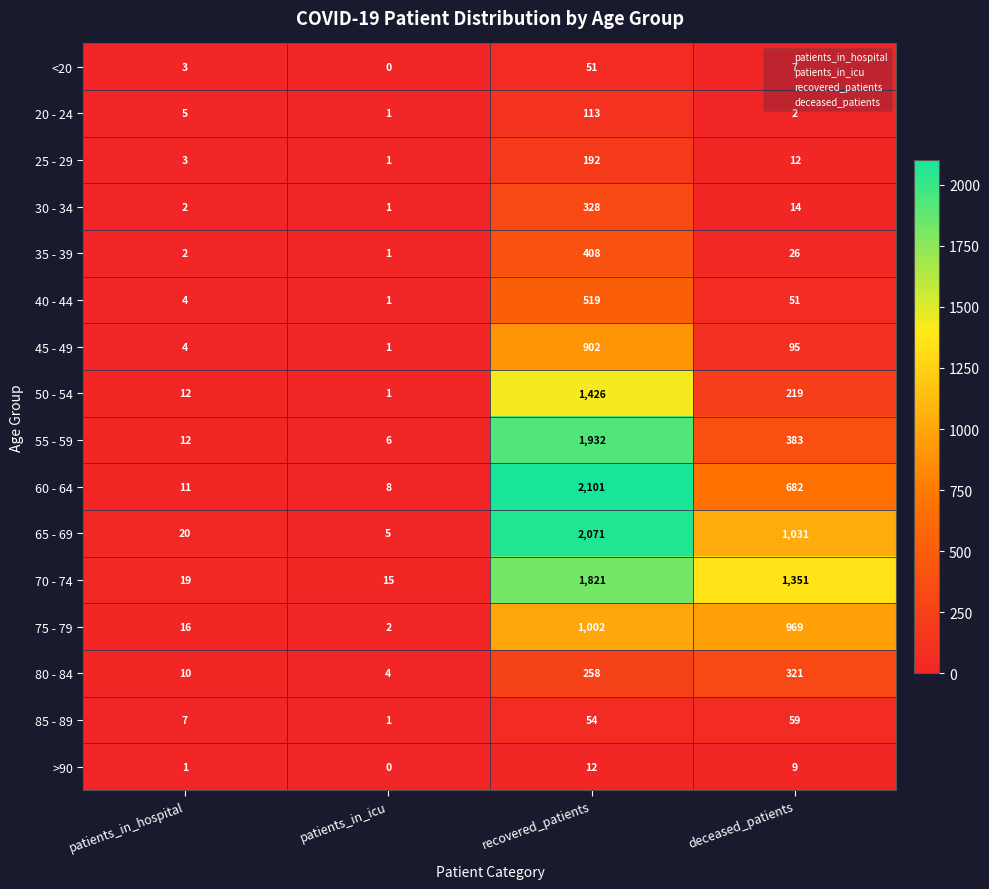

Is it true that 80 - 84 equals 1 at patients_in_icu?

False